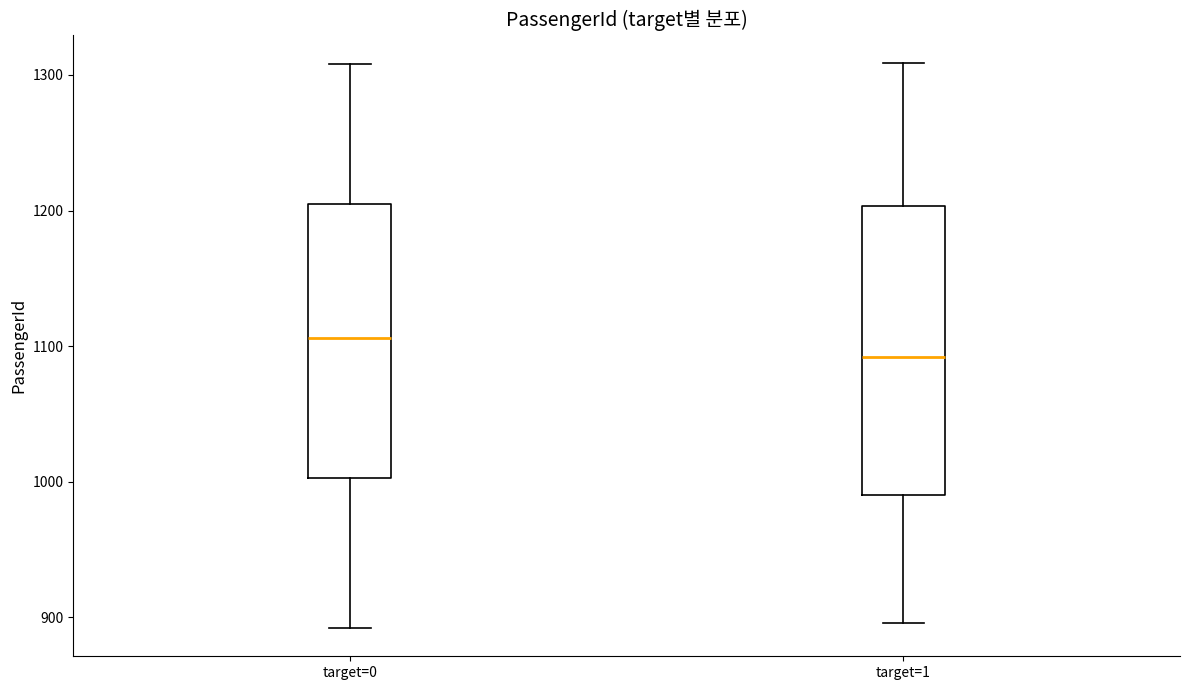

Reading left to right, transcribe this box plot: for each box, give where its median line is, the range the box spans, and where its two whiskers end, as read against the y-axis. The values are not printed on the chart, so give them approximately, as read against the axis.

target=0: median 1110, box 1000 to 1210, whiskers 890 to 1310
target=1: median 1090, box 990 to 1200, whiskers 900 to 1310